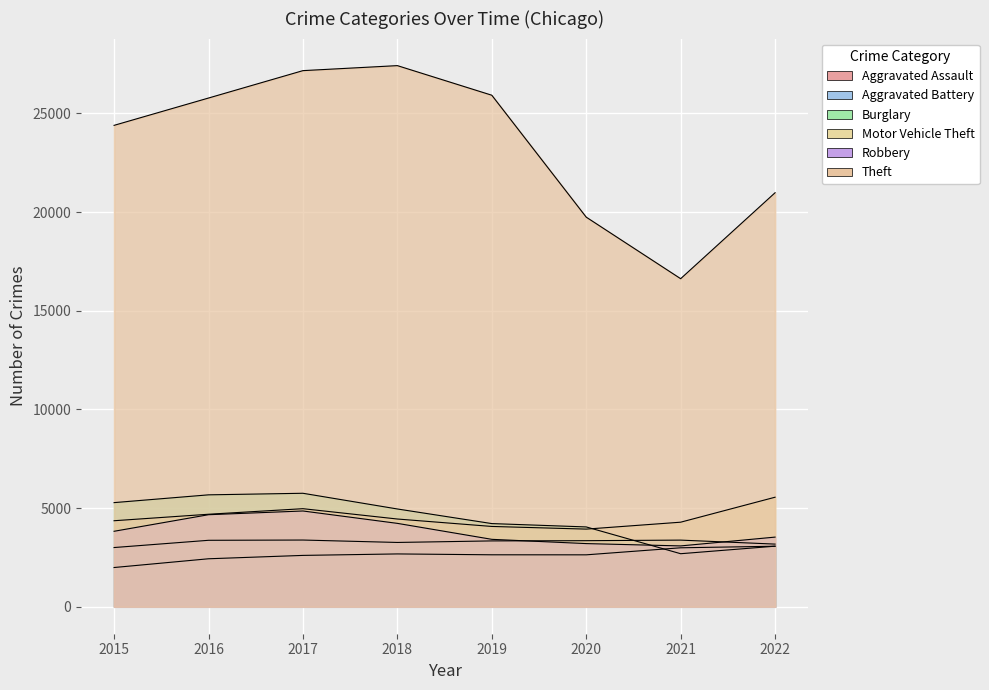

What is the value of the Motor Vehicle Theft point at the 6th from the left?

3931.4